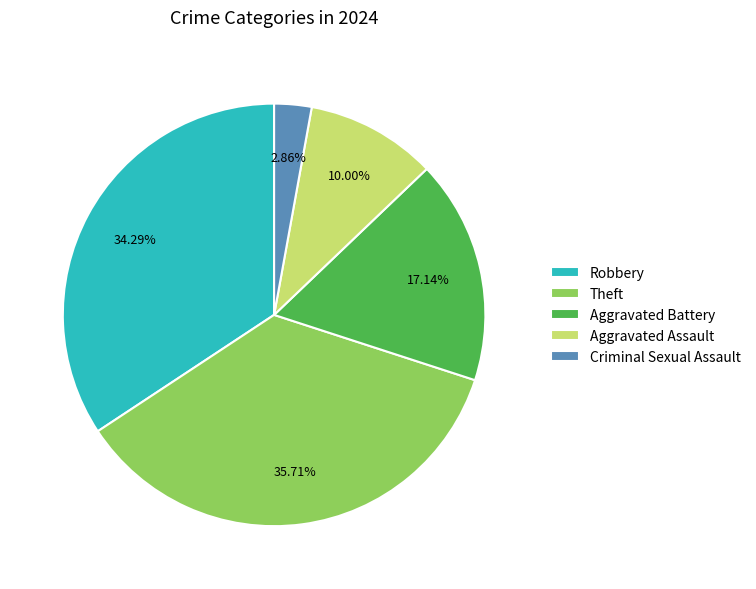

Does any single category account for the majority?

No